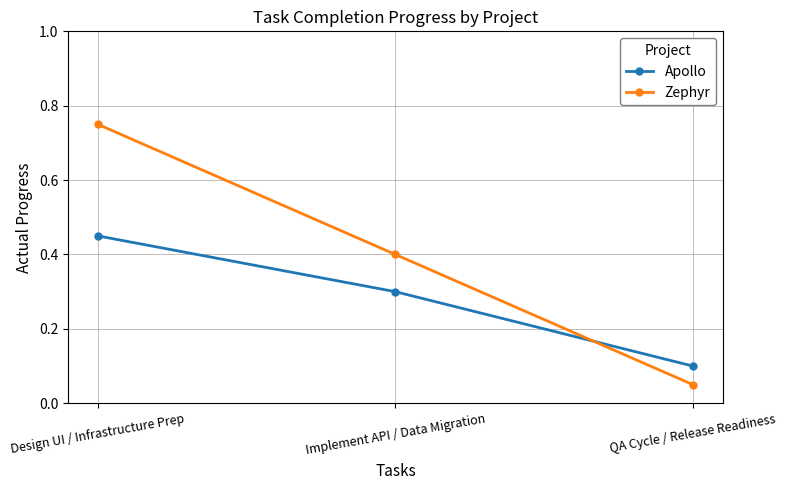

Where is Apollo nearest to the value 0?

QA Cycle / Release Readiness